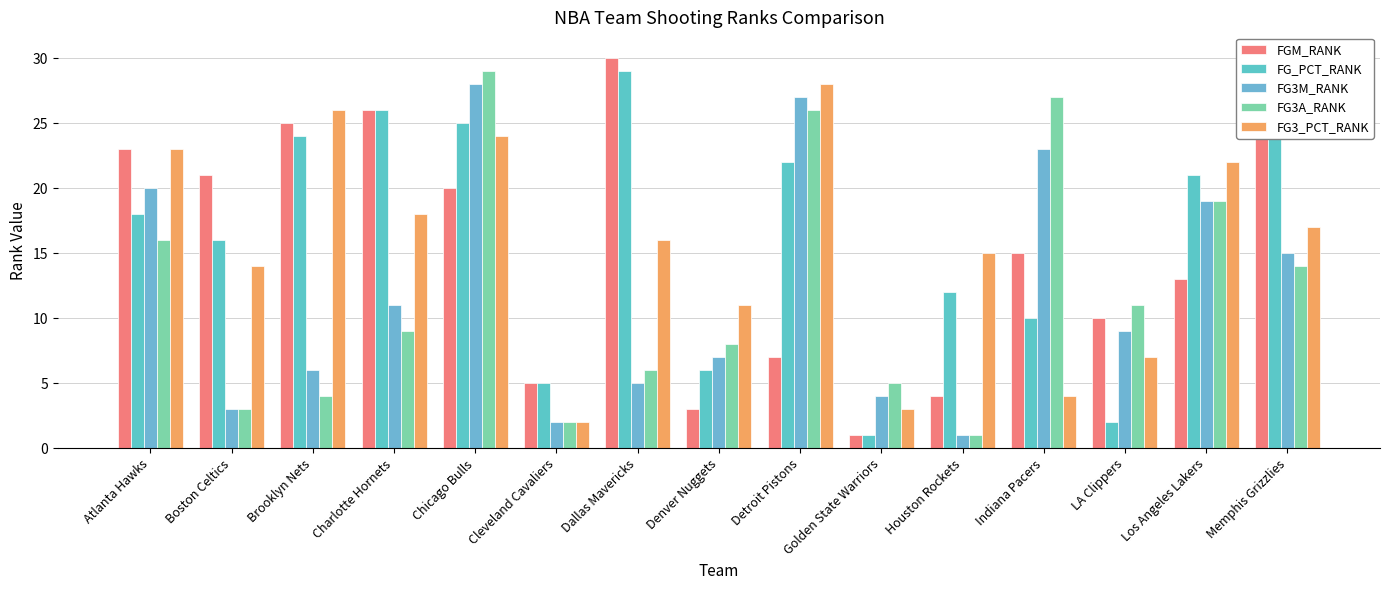

What position from the left is Brooklyn Nets?

3